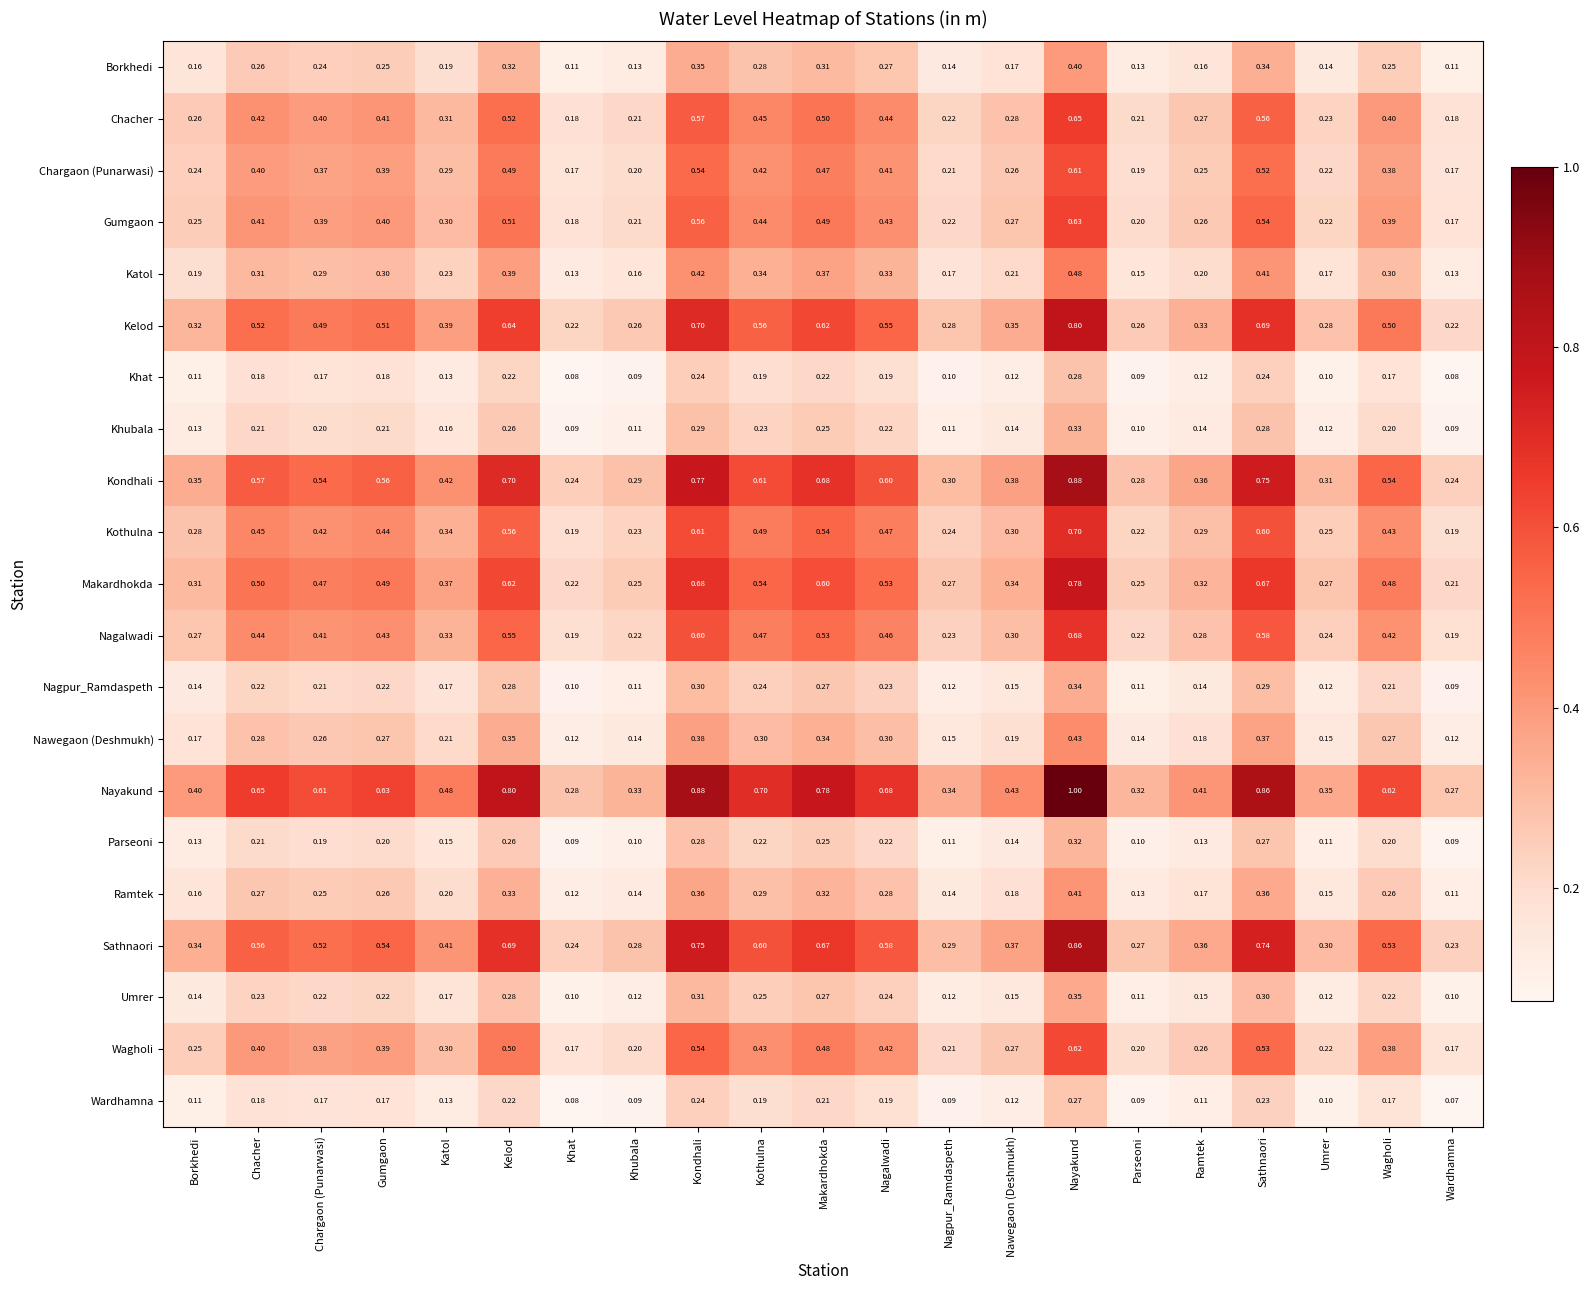

Between Katol and Khubala, which series saw the biggest shift?

Nayakund